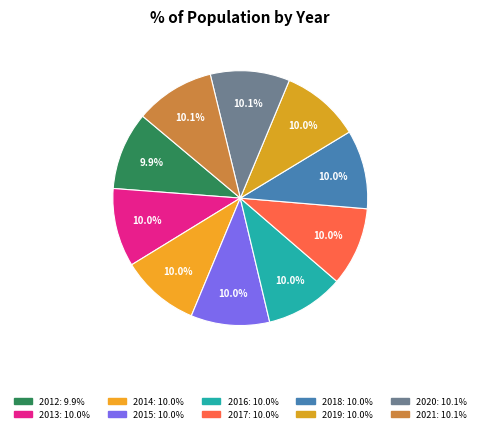

Does any single category account for the majority?

No